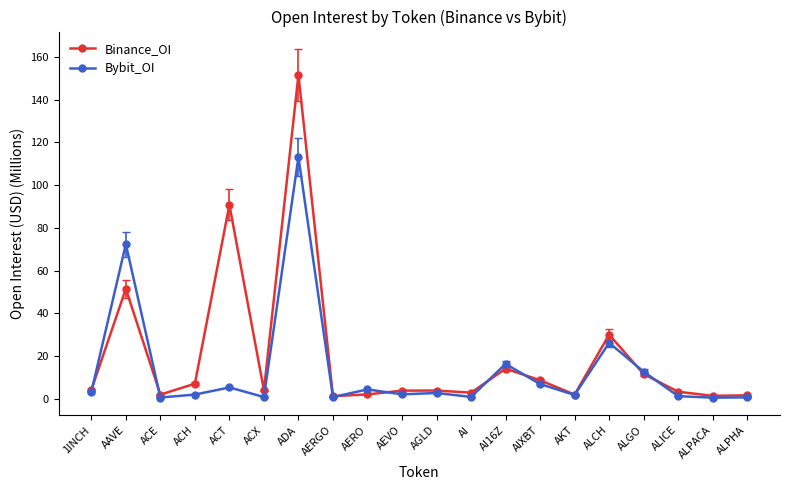

Which label corresponds to the largest value in the chart?

ADA